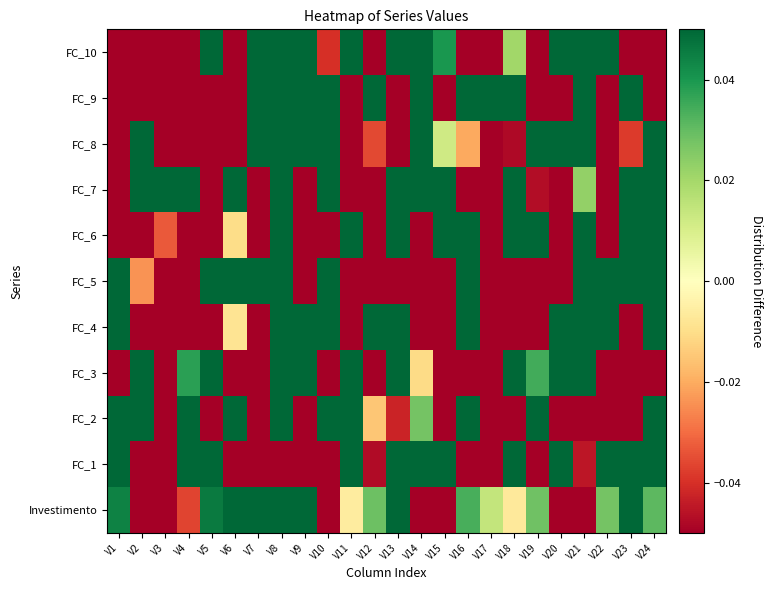

Reading left to right, what are all the values shown in this chart?

Investimento: V1=0.0	V2=-0.1	V3=-0.1	V4=-0.0	V5=0.0	V6=0.2	V7=0.1	V8=0.1	V9=0.1	V10=-0.1	V11=-0.0	V12=0.0	V13=0.2	V14=-0.1	V15=-0.1	V16=0.0	V17=0.0	V18=-0.0	V19=0.0	V20=-0.3	V21=-0.1	V22=0.0	V23=0.1	V24=0.0
FC_1: V1=0.7	V2=-0.6	V3=-0.9	V4=0.4	V5=0.3	V6=-0.5	V7=-0.8	V8=-0.7	V9=-0.5	V10=-0.7	V11=0.7	V12=-0.0	V13=0.4	V14=0.3	V15=0.7	V16=-0.1	V17=-0.6	V18=0.7	V19=-0.3	V20=0.7	V21=-0.0	V22=0.3	V23=0.5	V24=0.3
FC_2: V1=0.7	V2=0.3	V3=-0.3	V4=0.6	V5=-0.8	V6=0.8	V7=-0.3	V8=0.2	V9=-0.5	V10=0.9	V11=0.8	V12=-0.0	V13=-0.0	V14=0.0	V15=-0.6	V16=0.3	V17=-0.1	V18=-0.6	V19=0.7	V20=-0.3	V21=-0.7	V22=-0.7	V23=-0.8	V24=0.5
FC_3: V1=-0.4	V2=0.3	V3=-0.1	V4=0.0	V5=0.6	V6=-0.6	V7=-0.6	V8=0.7	V9=0.8	V10=-0.2	V11=0.1	V12=-0.5	V13=0.7	V14=-0.0	V15=-0.4	V16=-0.2	V17=-0.3	V18=0.6	V19=0.0	V20=0.6	V21=0.3	V22=-0.6	V23=-0.5	V24=-0.3
FC_4: V1=0.7	V2=-0.2	V3=-0.4	V4=-0.2	V5=-0.3	V6=-0.0	V7=-0.2	V8=0.1	V9=0.3	V10=0.1	V11=-0.3	V12=0.3	V13=0.2	V14=-0.5	V15=-0.1	V16=0.1	V17=-0.7	V18=-0.1	V19=-0.4	V20=0.6	V21=0.6	V22=0.6	V23=-0.4	V24=0.1
FC_5: V1=0.6	V2=-0.0	V3=-0.2	V4=-0.8	V5=0.6	V6=0.4	V7=0.8	V8=0.2	V9=-0.8	V10=0.2	V11=-0.3	V12=-0.4	V13=-0.4	V14=-0.6	V15=-0.6	V16=0.4	V17=-0.1	V18=-0.4	V19=-0.2	V20=-0.7	V21=0.3	V22=0.9	V23=0.5	V24=0.6
FC_6: V1=-0.1	V2=-0.9	V3=-0.0	V4=-0.1	V5=-0.2	V6=-0.0	V7=-0.1	V8=0.3	V9=-0.8	V10=-0.3	V11=0.7	V12=-0.5	V13=0.6	V14=-0.4	V15=0.6	V16=0.4	V17=-0.5	V18=0.2	V19=0.6	V20=-0.4	V21=0.6	V22=-0.5	V23=0.5	V24=0.5
FC_7: V1=-0.1	V2=0.9	V3=0.8	V4=0.1	V5=-0.4	V6=0.1	V7=-0.9	V8=0.3	V9=-0.2	V10=0.3	V11=-0.6	V12=-0.9	V13=0.2	V14=0.5	V15=0.1	V16=-0.7	V17=-0.1	V18=0.4	V19=-0.0	V20=-0.7	V21=0.0	V22=-0.3	V23=0.4	V24=0.7
FC_8: V1=-0.8	V2=0.4	V3=-0.2	V4=-0.5	V5=-0.8	V6=-0.8	V7=0.5	V8=0.6	V9=0.6	V10=0.5	V11=-0.8	V12=-0.0	V13=-0.1	V14=0.3	V15=0.0	V16=-0.0	V17=-0.3	V18=-0.0	V19=0.4	V20=0.1	V21=0.6	V22=-0.1	V23=-0.0	V24=0.5
FC_9: V1=-0.2	V2=-0.8	V3=-0.1	V4=-0.8	V5=-0.9	V6=-0.3	V7=1.1	V8=0.1	V9=0.6	V10=0.2	V11=-0.7	V12=0.6	V13=-0.6	V14=1.0	V15=-0.2	V16=0.7	V17=0.4	V18=0.7	V19=-0.7	V20=-0.3	V21=0.2	V22=-0.7	V23=1.0	V24=-0.2
FC_10: V1=-0.6	V2=-0.6	V3=-0.3	V4=-0.5	V5=0.7	V6=-0.1	V7=0.3	V8=0.7	V9=0.2	V10=-0.0	V11=0.1	V12=-0.7	V13=0.7	V14=0.4	V15=0.0	V16=-0.3	V17=-0.3	V18=0.0	V19=-0.8	V20=0.5	V21=0.5	V22=0.5	V23=-0.1	V24=-0.1